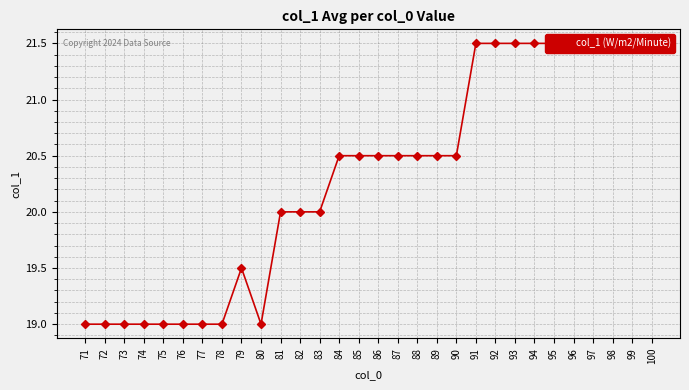

Rank the categories by value from highest to lowest.

91, 92, 93, 94, 95, 96, 97, 98, 99, 100, 84, 85, 86, 87, 88, 89, 90, 81, 82, 83, 79, 71, 72, 73, 74, 75, 76, 77, 78, 80